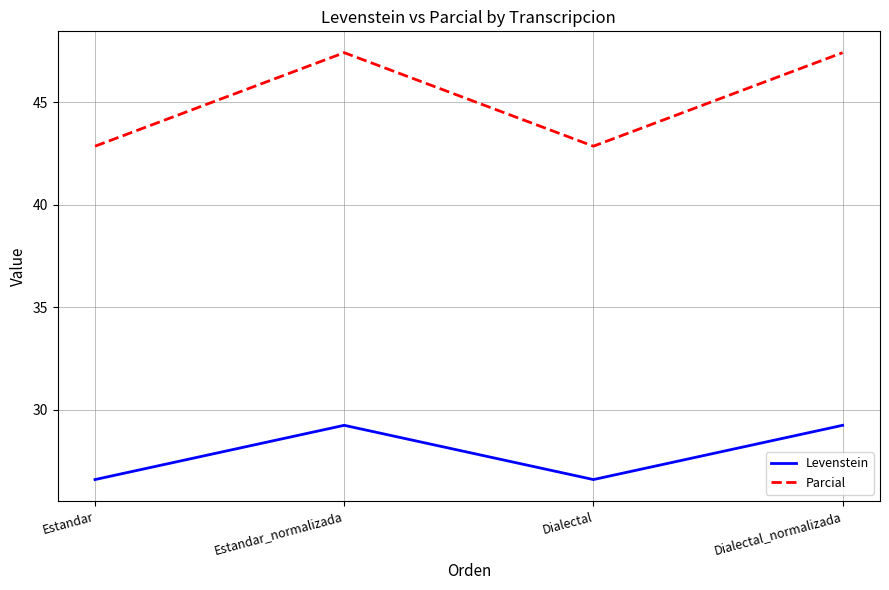

What is the highest value of the Levenstein series?

29.2